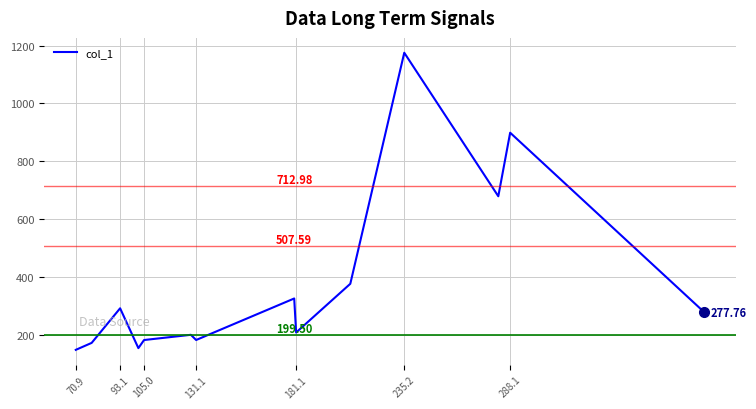

What is the minimum value shown in the chart?

148.2